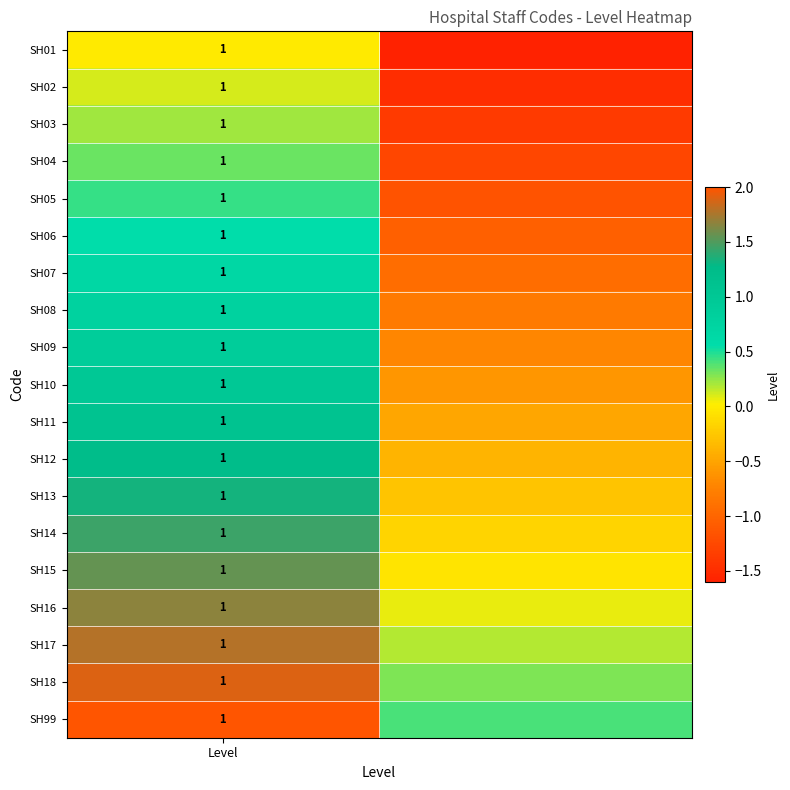

What is the total value across all series at Level?

19.0